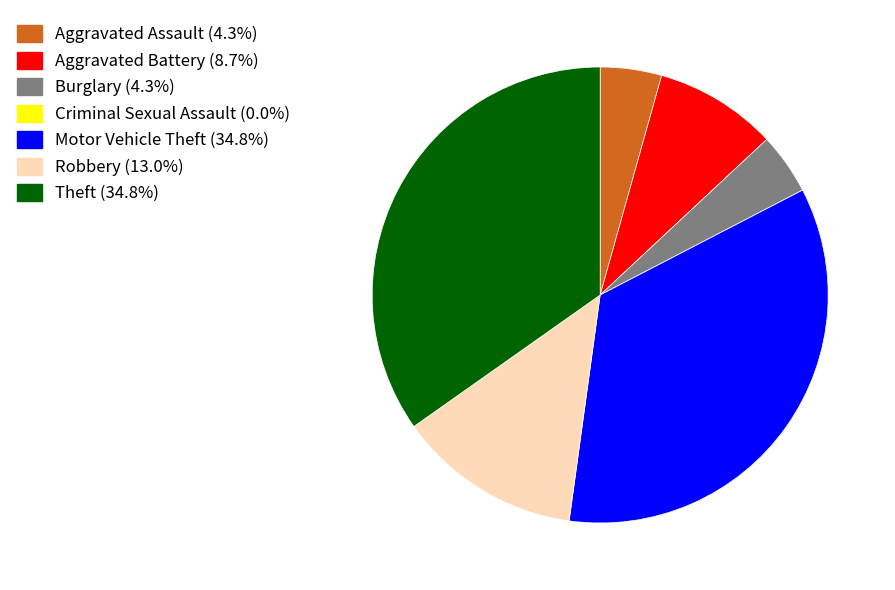

What is the ratio of the value at Motor Vehicle Theft to the value at Theft?

1.0